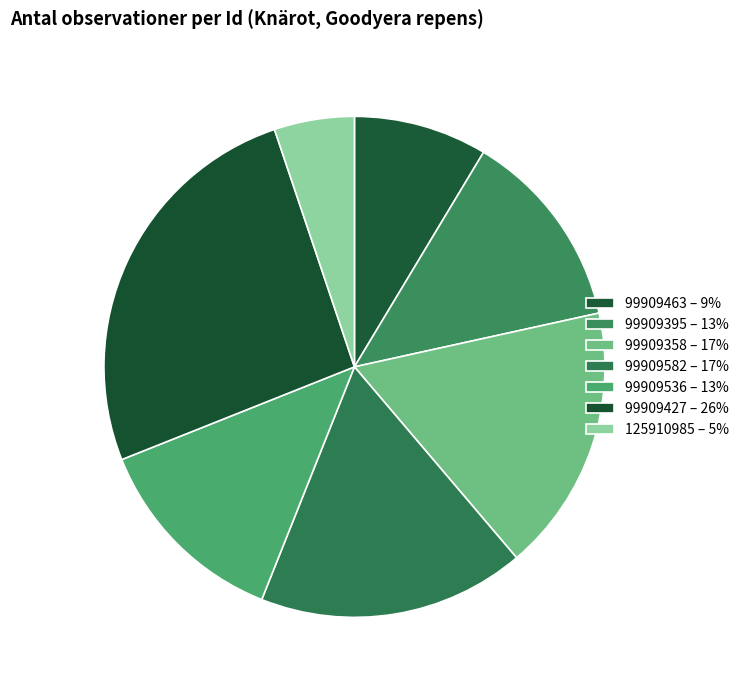

Count the number of slices in the pie.

7